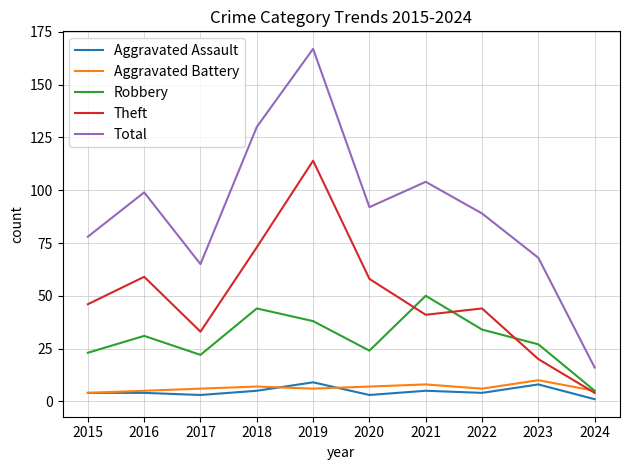

How many interior local peaks does the Robbery series have?

3